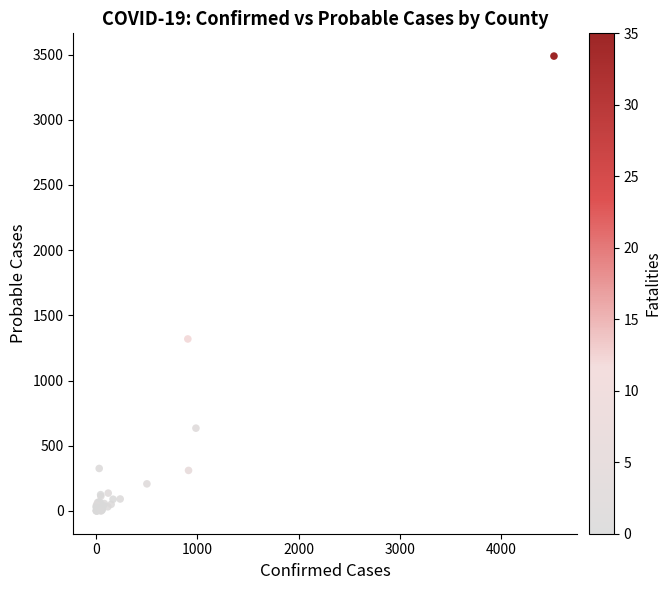

What Y value in the scatter plot is closest to 1744?

1319